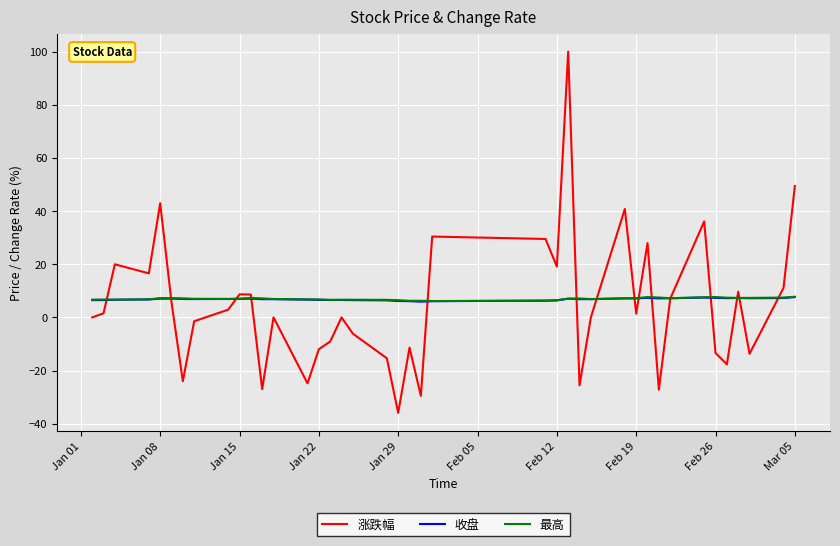

What is the greatest value displayed?

100.0